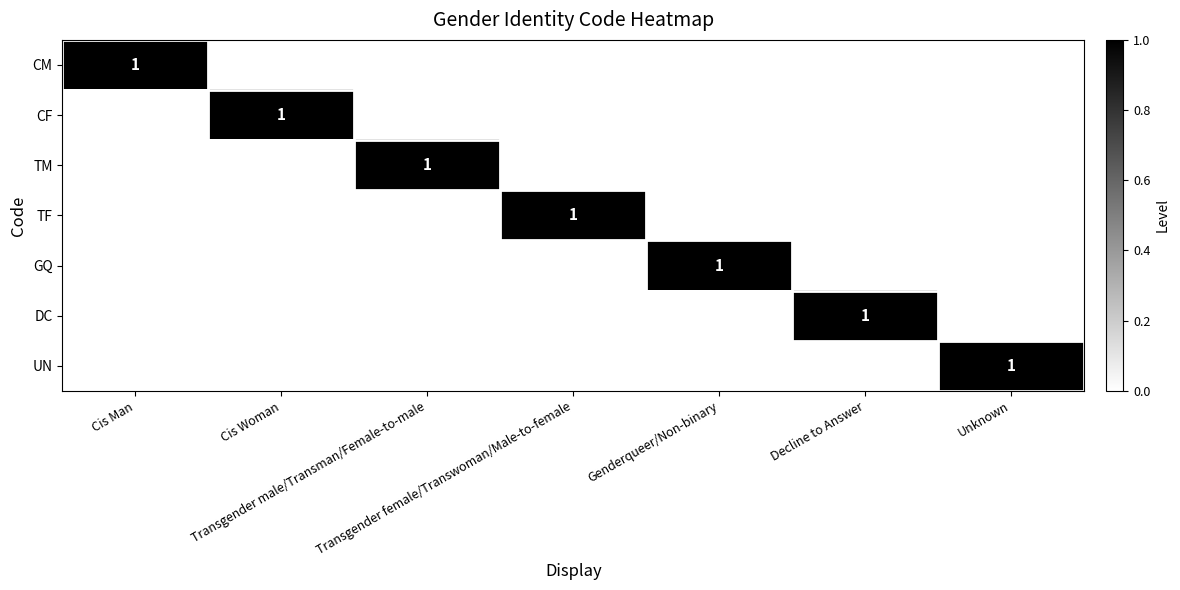

What is the difference between the highest and lowest values at Transgender male/Transman/Female-to-male?

1